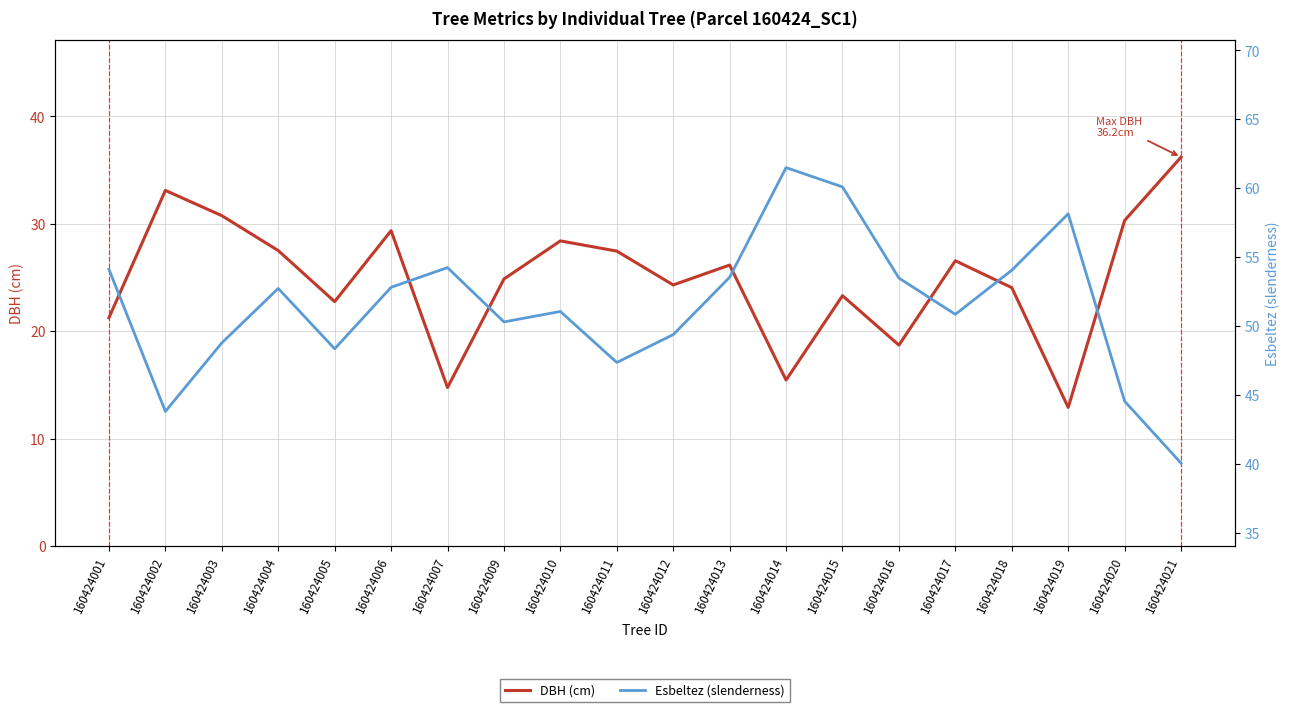

Which series has the largest total across all categories?

Esbeltez (slenderness)